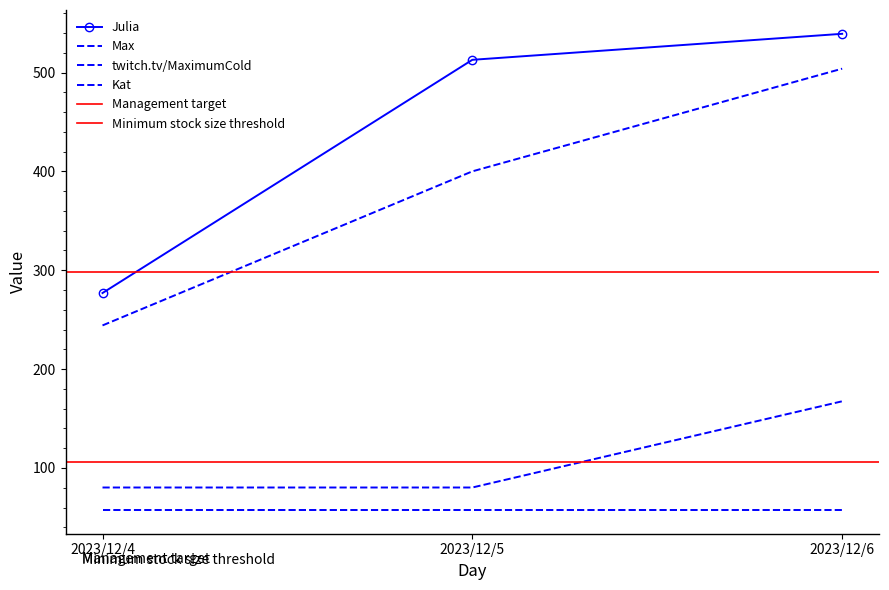

List the labels in order of Julia value, largest first.

2023/12/6, 2023/12/5, 2023/12/4